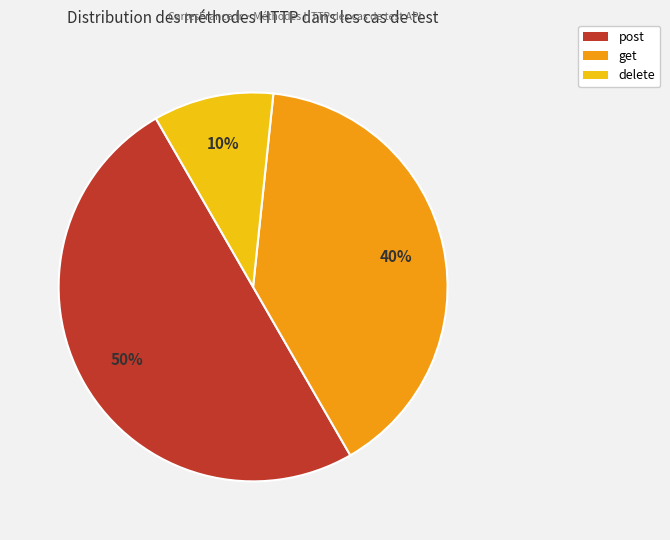

How many slices are in this pie chart?

3